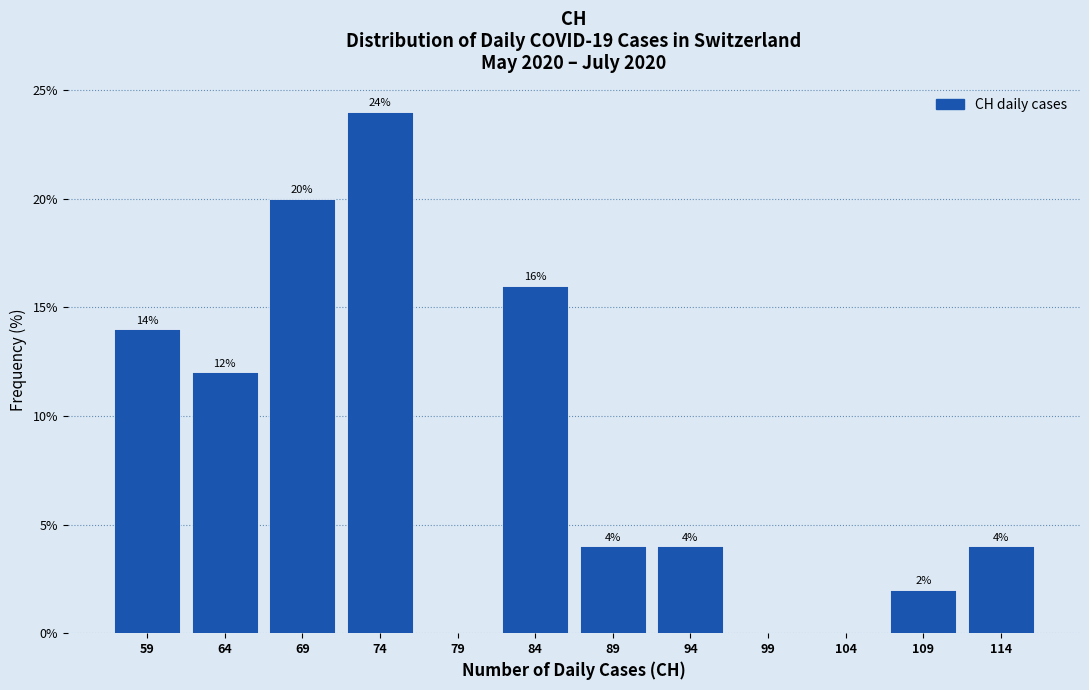

Which range on the x-axis has the tallest bar?

72 to 77